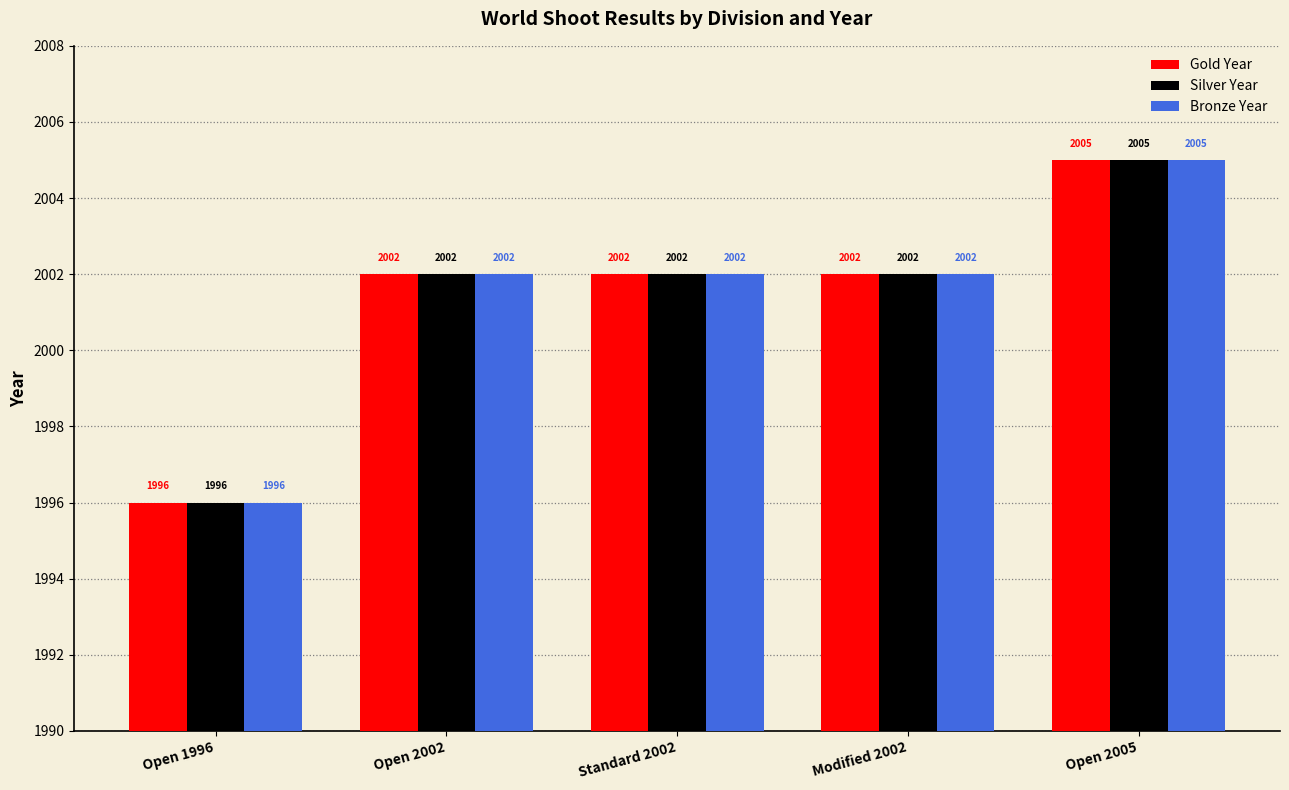

What is the total value across all series at Open 2002?

6006